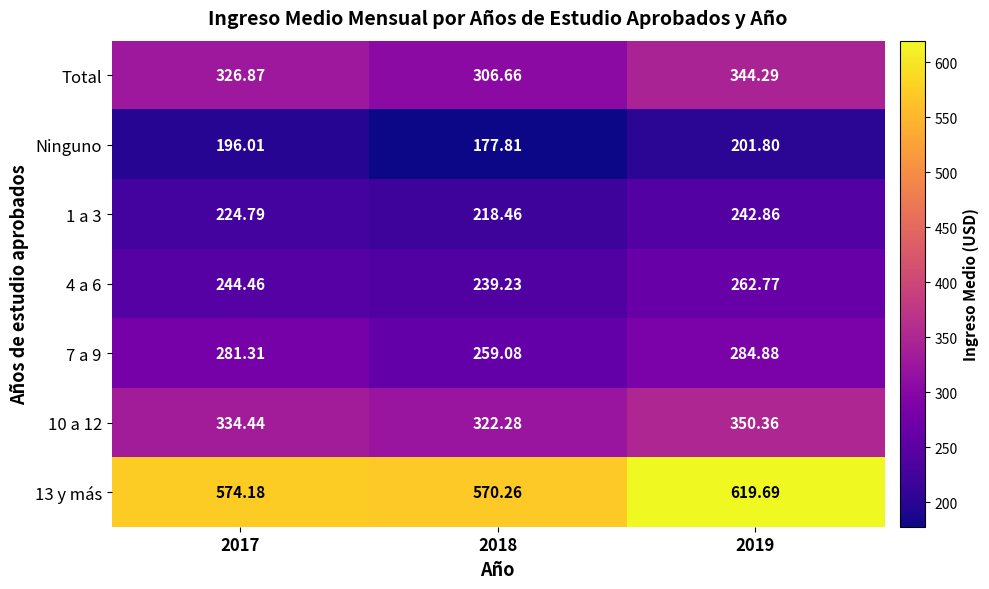

Is the value of 1 a 3 at 2018 greater than the value of Ninguno at 2017?

Yes